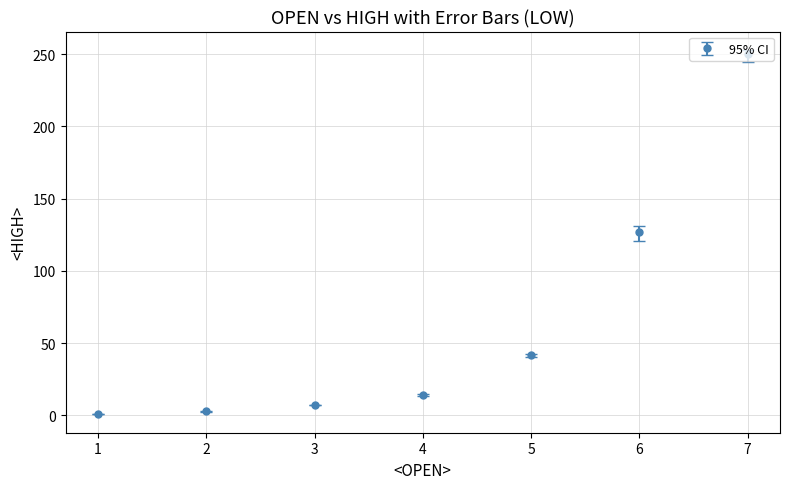

What is the sum of all values?

442.9